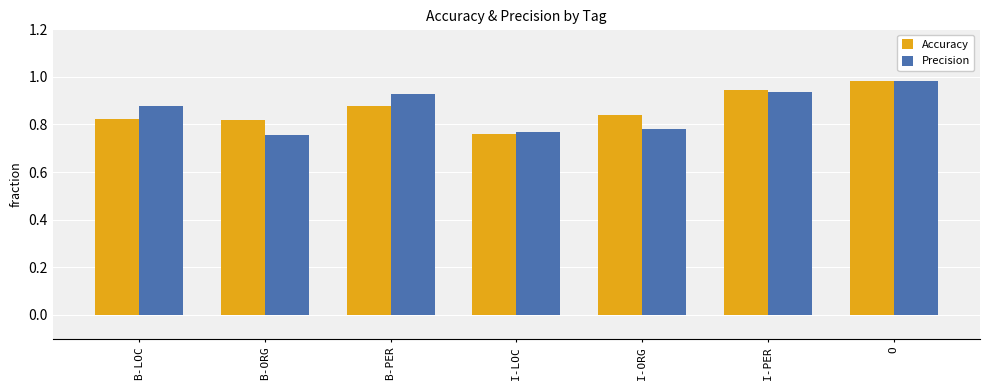

Where is Accuracy nearest to the value 0?

I-LOC